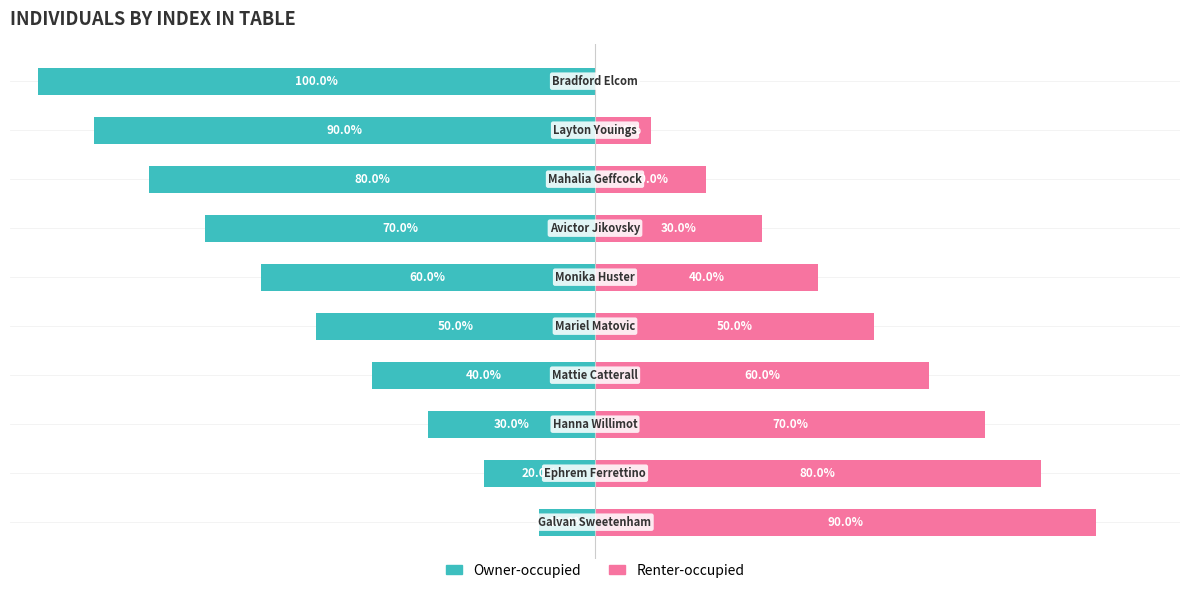

What is the difference between the second highest and second lowest values in the Owner-occupied series?

70